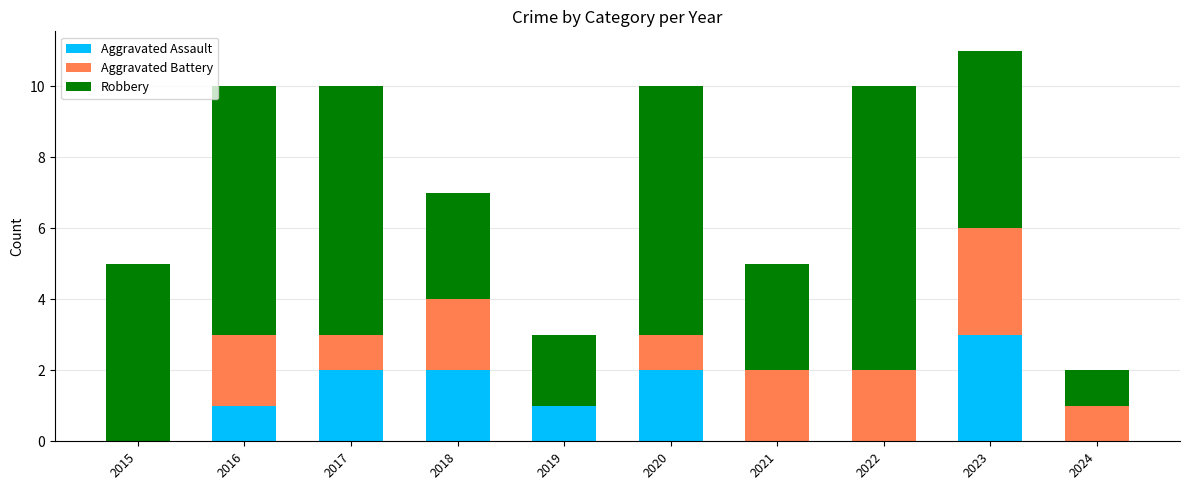

Is it true that Aggravated Assault equals 2 at 2018?

True